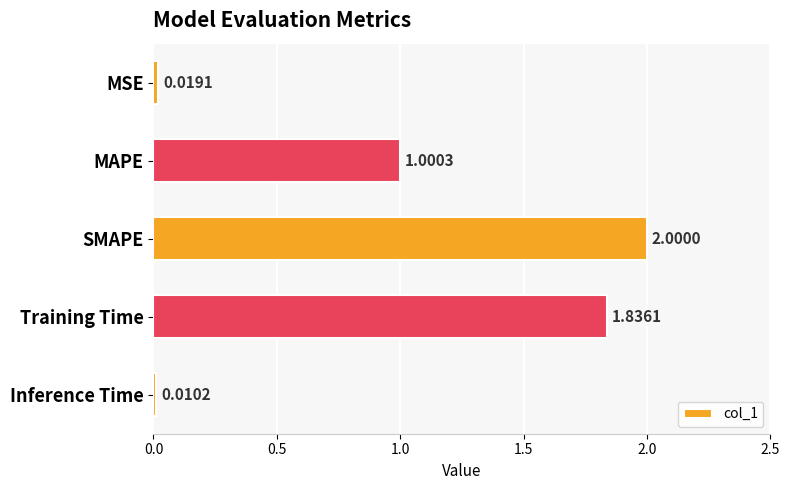

At which label is the value closest to 1?

MAPE